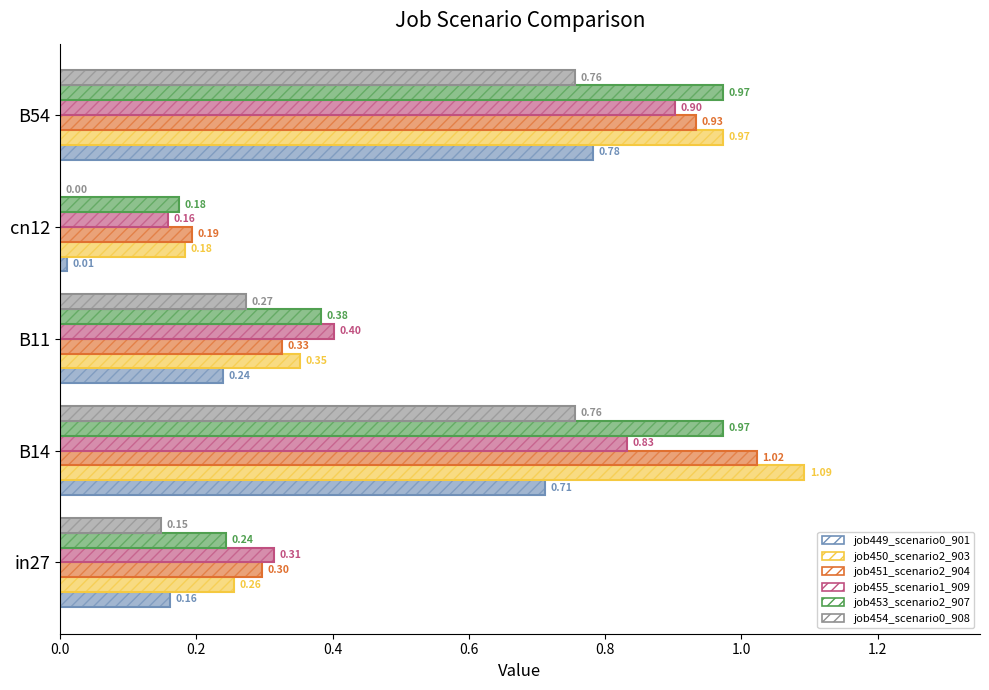

Is the value of job454_scenario0_908 at B11 greater than the value of job449_scenario0_901 at in27?

Yes